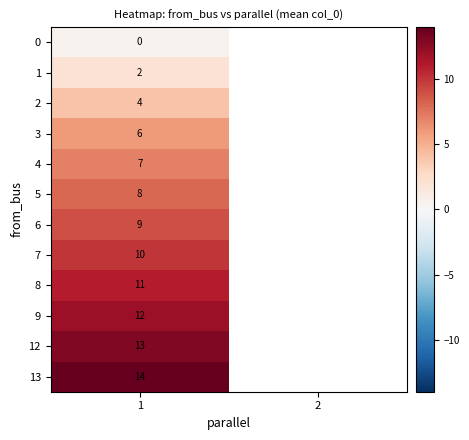

How many positive values does the row_4 series have?

1